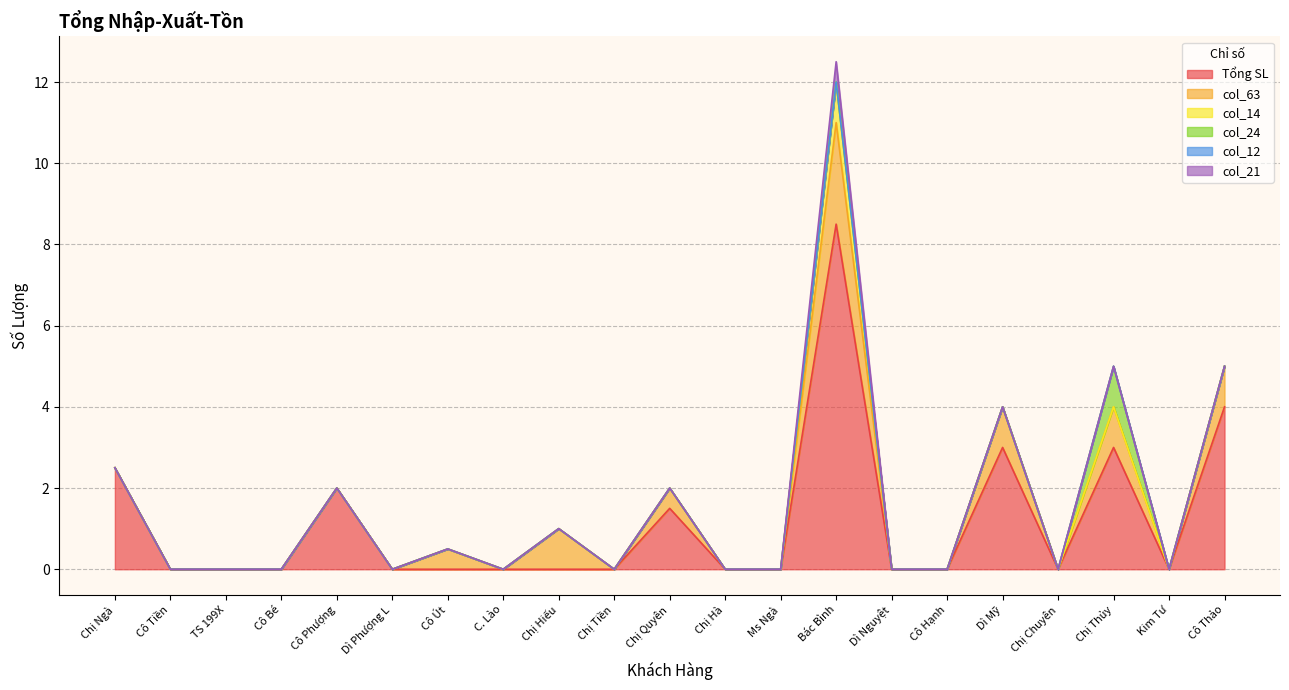

Is it true that col_12 equals 0.0 at Chị Hiếu?

True